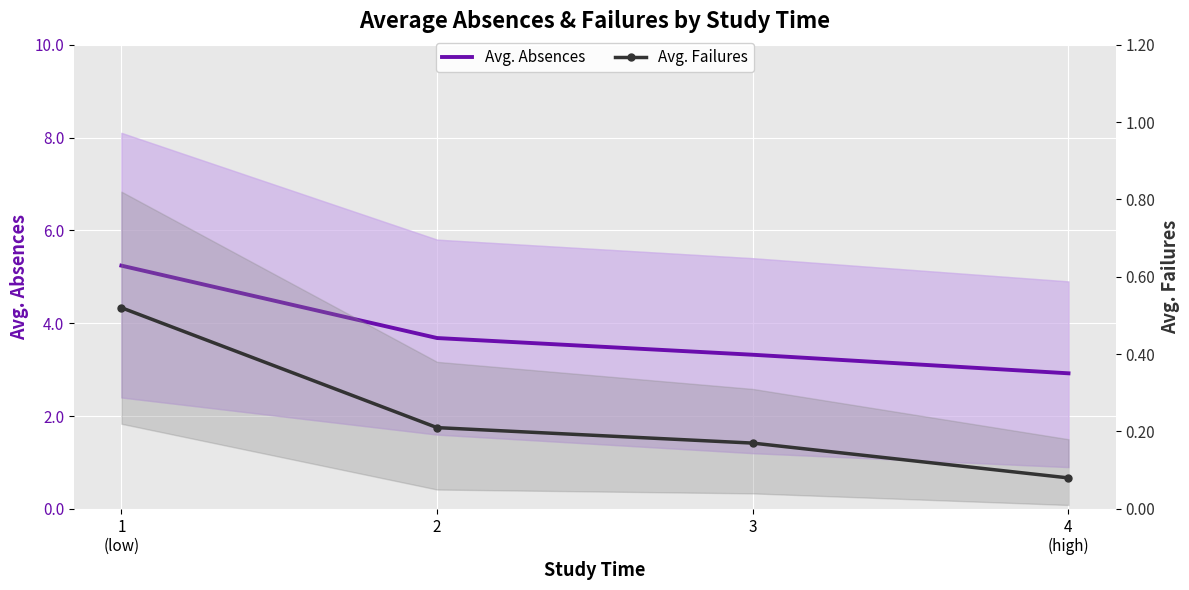

What is the difference between the Avg. Absences values at 4
(high) and 3?

0.4